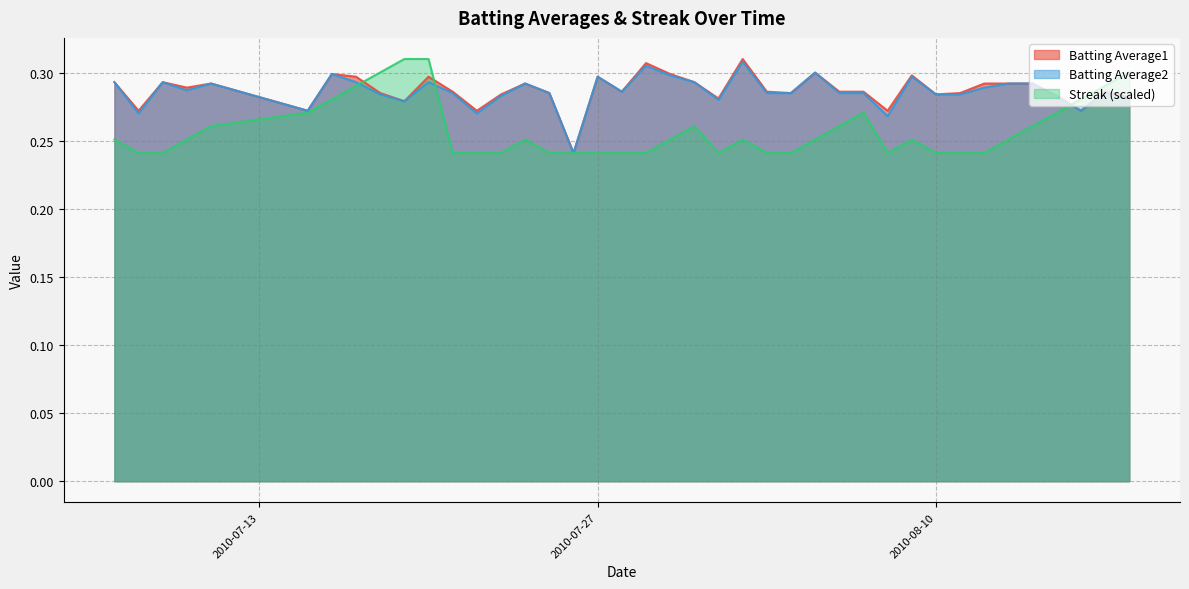

Reading left to right, what are all the values shown in this chart?

Batting Average1: 0.3	0.3	0.3	0.3	0.3	0.3	0.3	0.3	0.3	0.3	0.3	0.3	0.3	0.3	0.3	0.3	0.2	0.3	0.3	0.3	0.3	0.3	0.3	0.3	0.3	0.3	0.3	0.3	0.3	0.3	0.3	0.3	0.3	0.3	0.3	0.3	0.3	0.3	0.3	0.3
Batting Average2: 0.3	0.3	0.3	0.3	0.3	0.3	0.3	0.3	0.3	0.3	0.3	0.3	0.3	0.3	0.3	0.3	0.2	0.3	0.3	0.3	0.3	0.3	0.3	0.3	0.3	0.3	0.3	0.3	0.3	0.3	0.3	0.3	0.3	0.3	0.3	0.3	0.3	0.3	0.3	0.3
Streak: 0.3	0.2	0.2	0.3	0.3	0.3	0.3	0.3	0.3	0.3	0.3	0.2	0.2	0.2	0.3	0.2	0.2	0.2	0.2	0.2	0.3	0.3	0.2	0.3	0.2	0.2	0.3	0.3	0.3	0.2	0.3	0.2	0.2	0.2	0.3	0.3	0.3	0.3	0.3	0.3